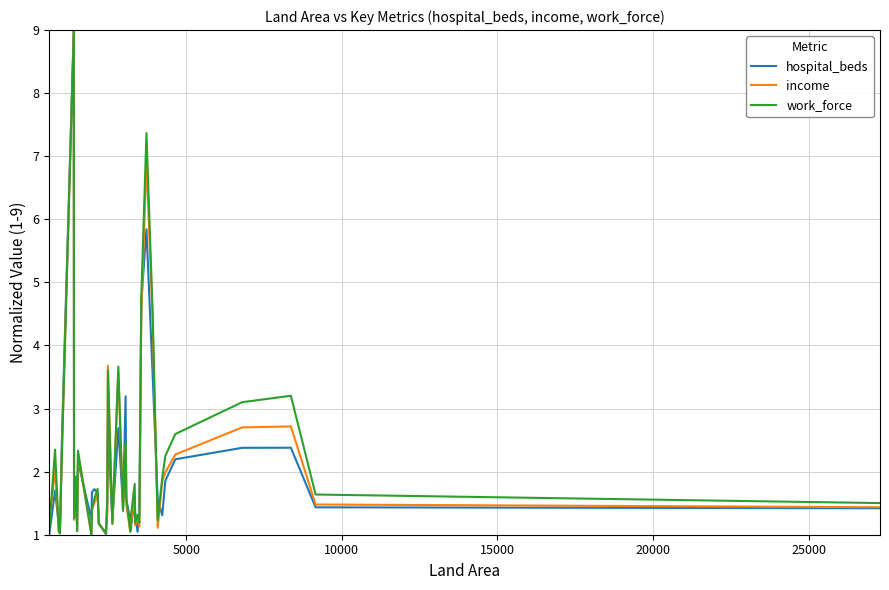

What is the lowest value of the hospital_beds series?

1.0